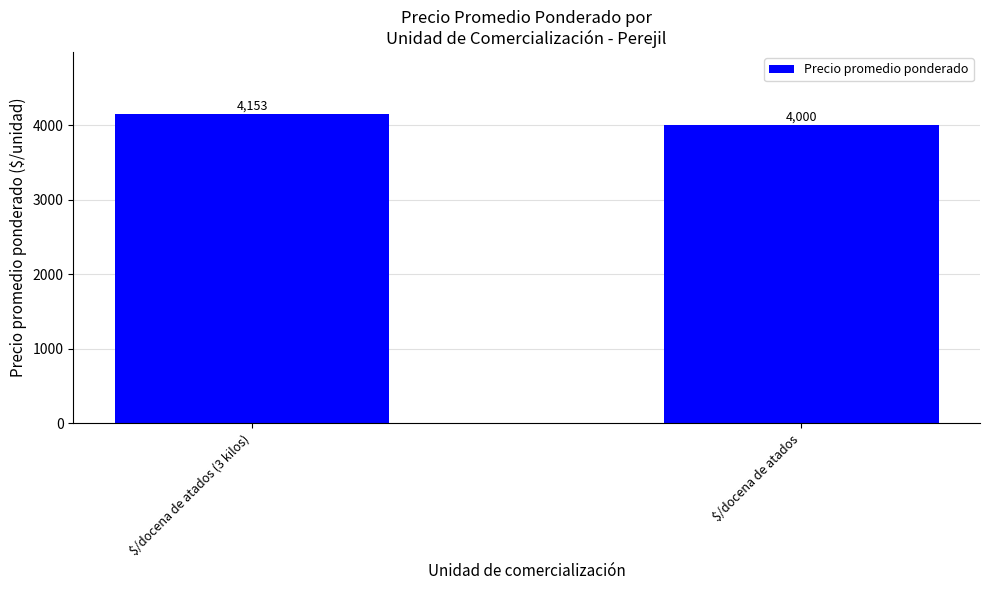

The chart shows a value of 6944 at $/docena de atados (3 kilos). True or false?

False